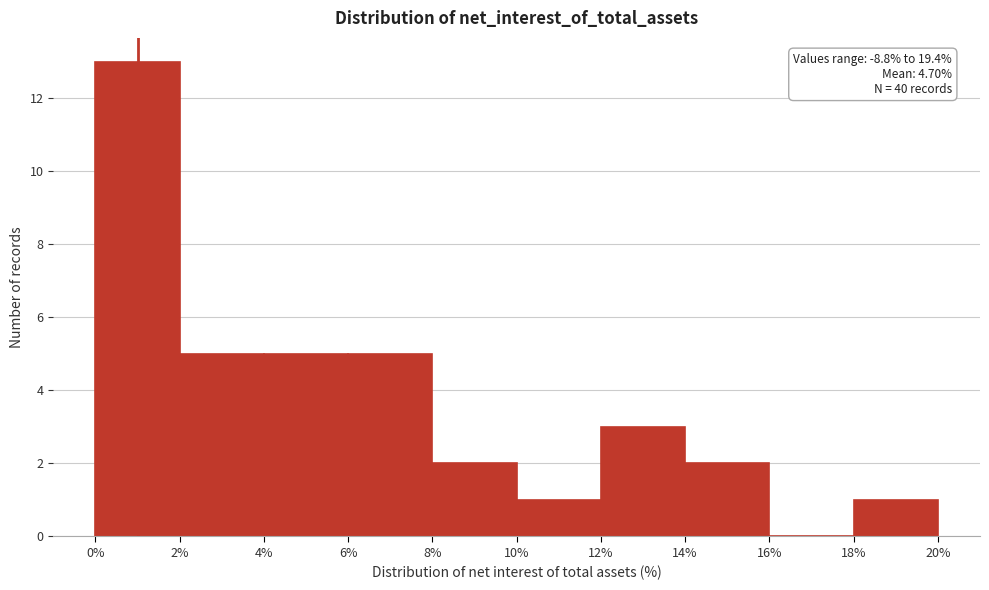

Over which range of the x-axis is the bar tallest?

0% to 2%